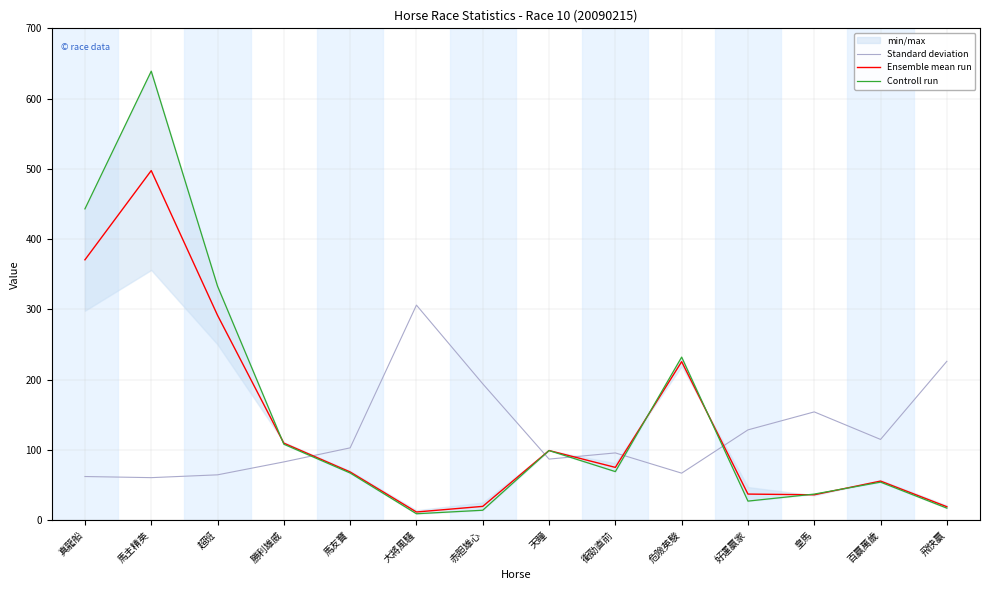

Rank the series by their average value, from highest to lowest.

Controll run, Ensemble mean run, Standard deviation